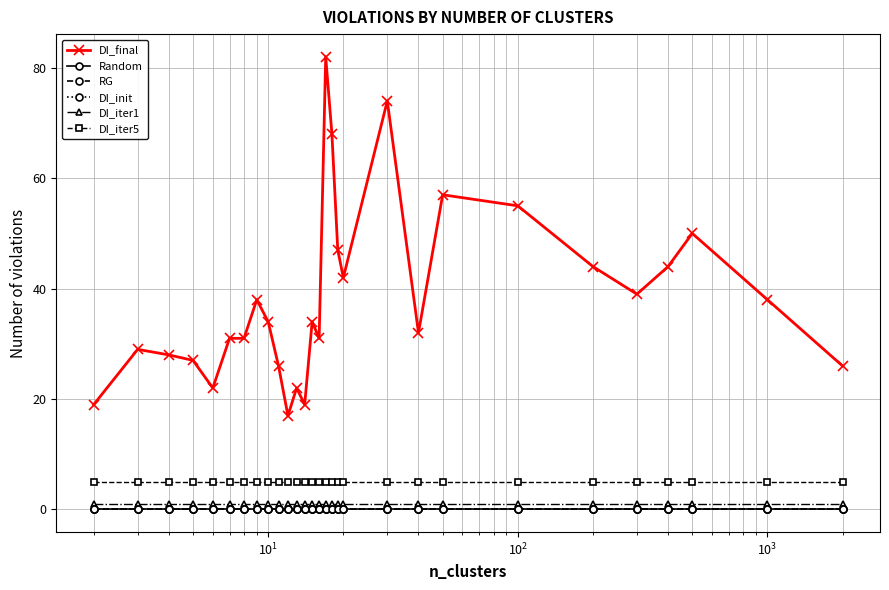

Does the chart have visible grid lines?

Yes